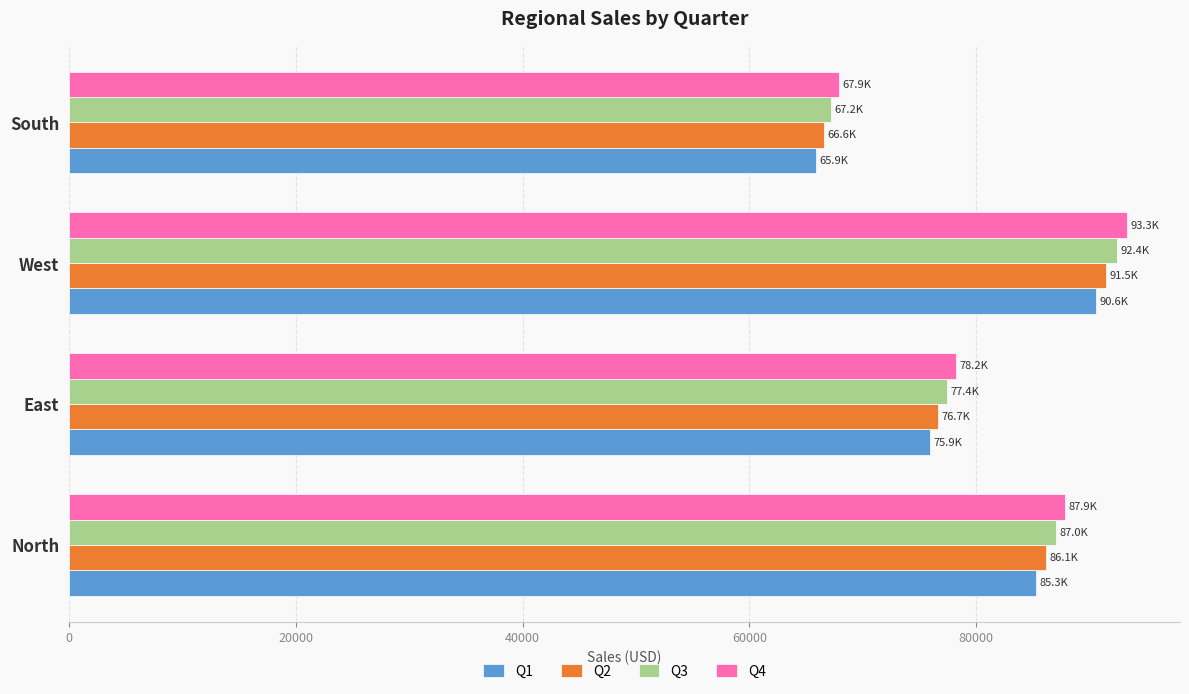

What is the average value of the Q4 series?

81818.5